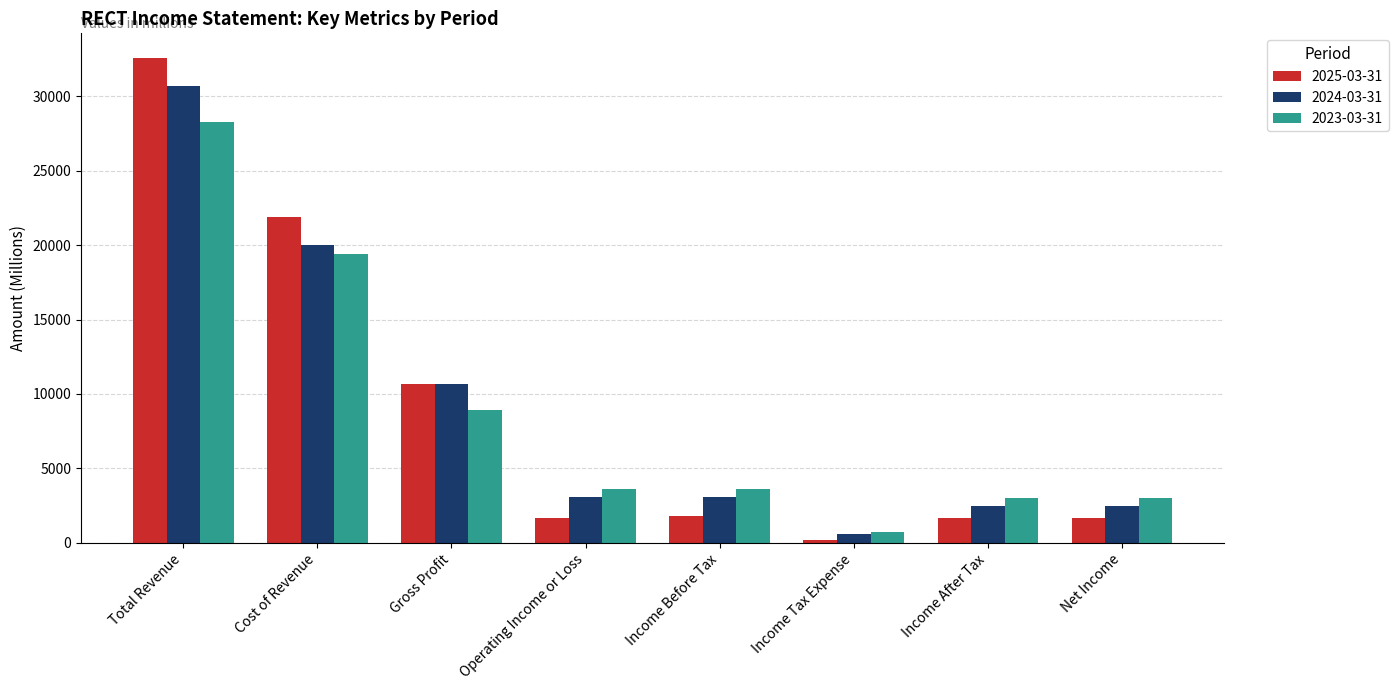

What position from the right is Cost of Revenue?

7